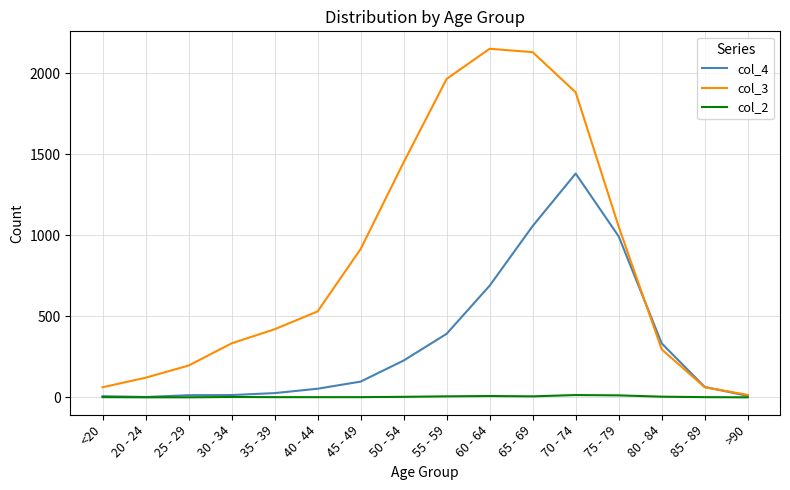

Rank the series by their maximum value, from highest to lowest.

col_3, col_4, col_2